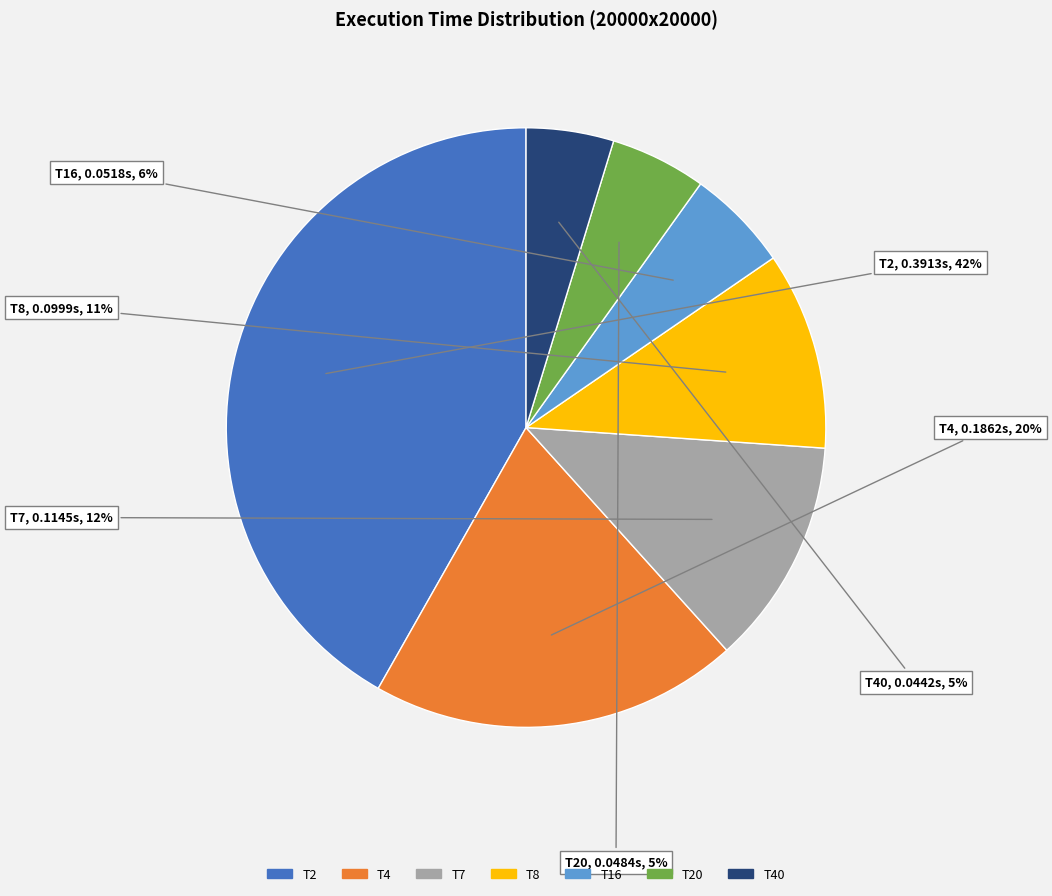

To the nearest percent, what is the average slice percentage?

14%